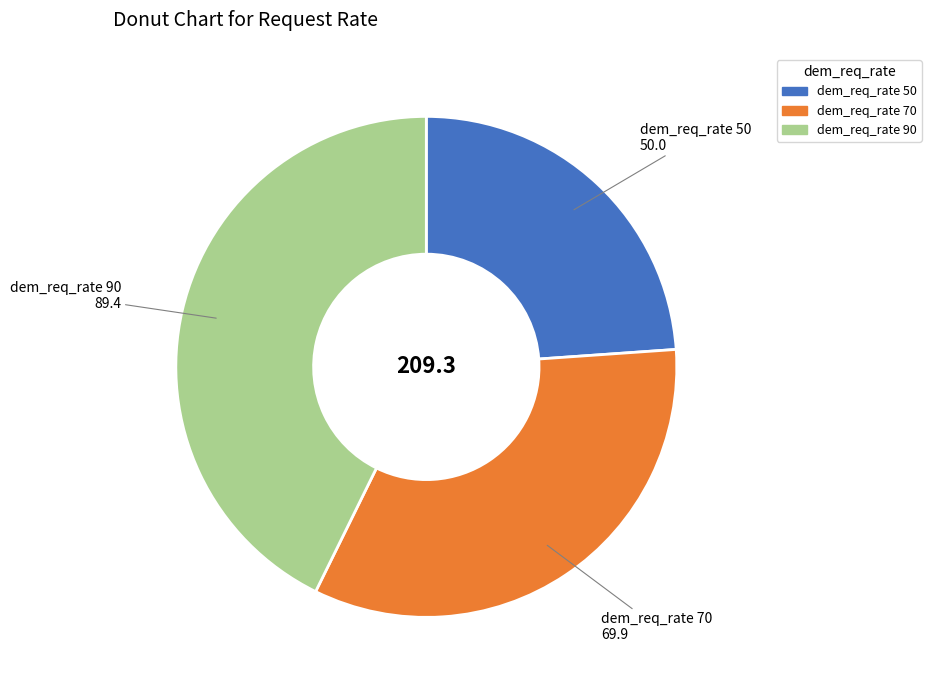

How many slices are in this pie chart?

3